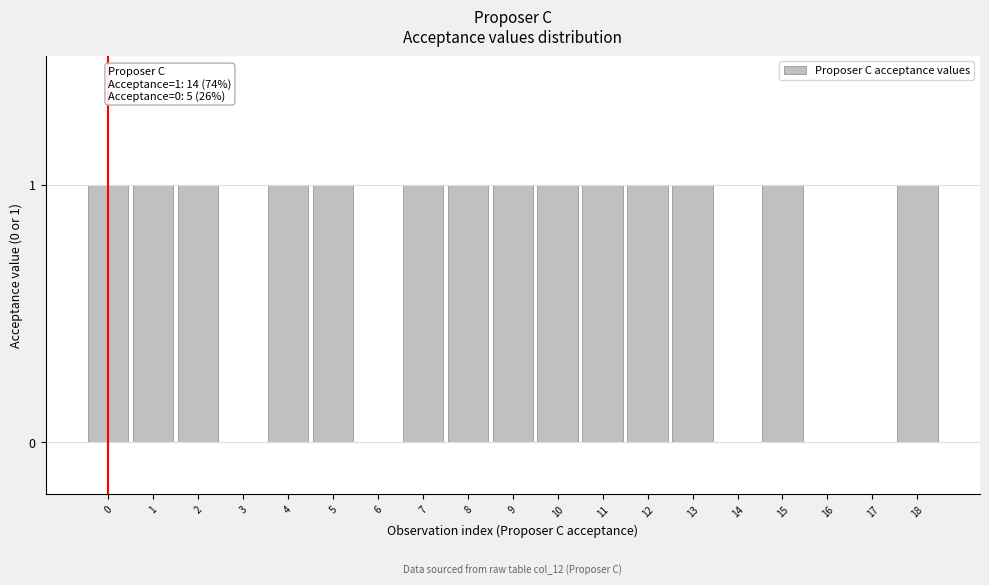

Reading left to right, transcribe all the data shown in this chart.

0=1	1=1	2=1	3=0	4=1	5=1	6=0	7=1	8=1	9=1	10=1	11=1	12=1	13=1	14=0	15=1	16=0	17=0	18=1